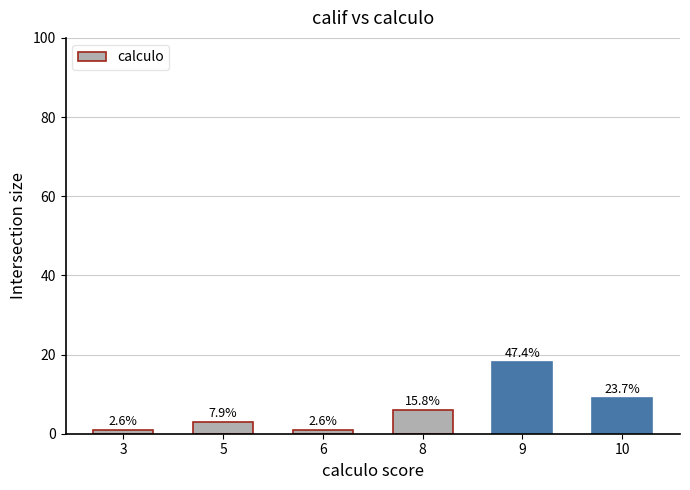

How many bars are there in total?

6